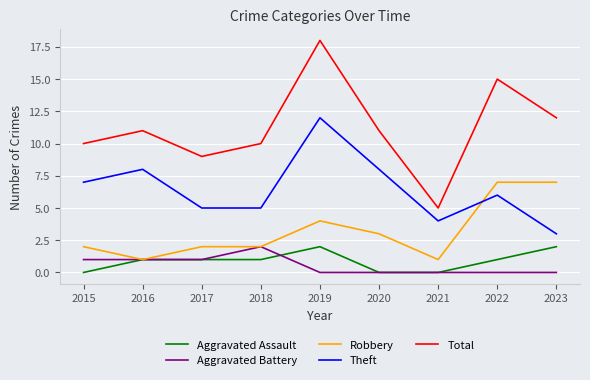

The value of Theft at 2021 is 4. True or false?

True